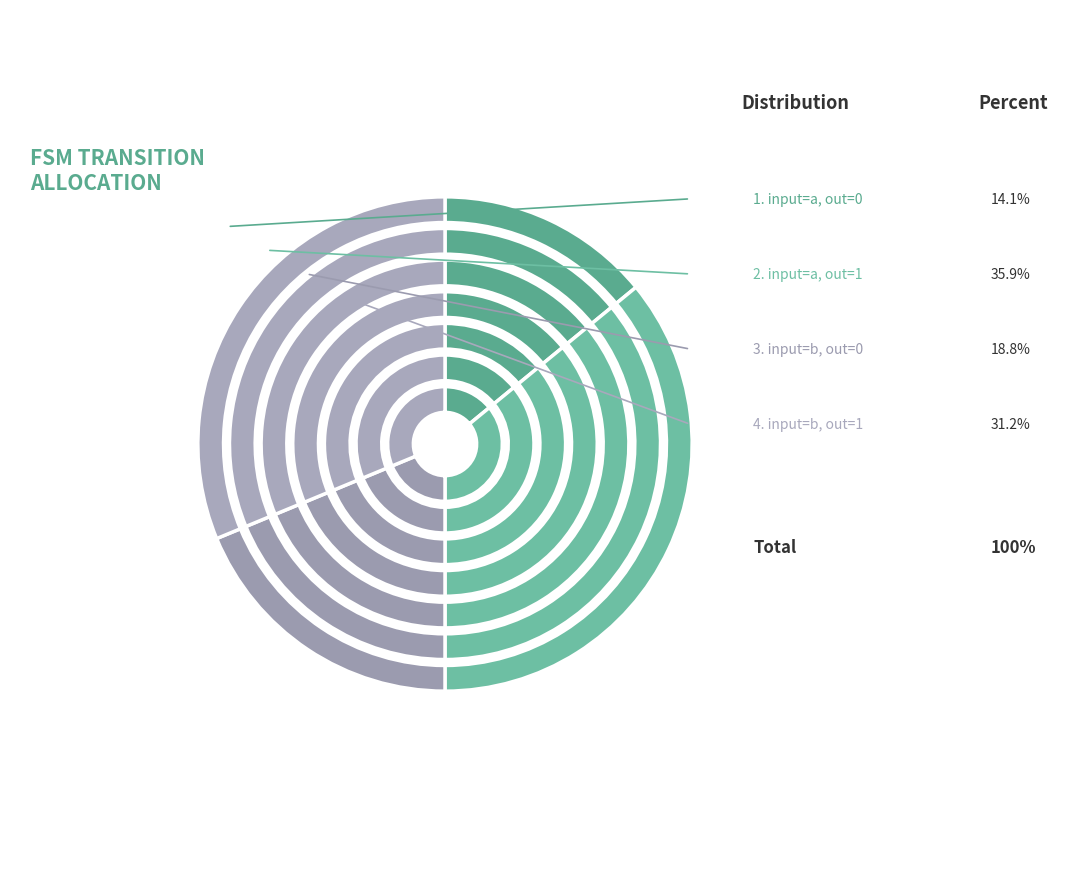

Which slice is the smallest?

output=0, input=a